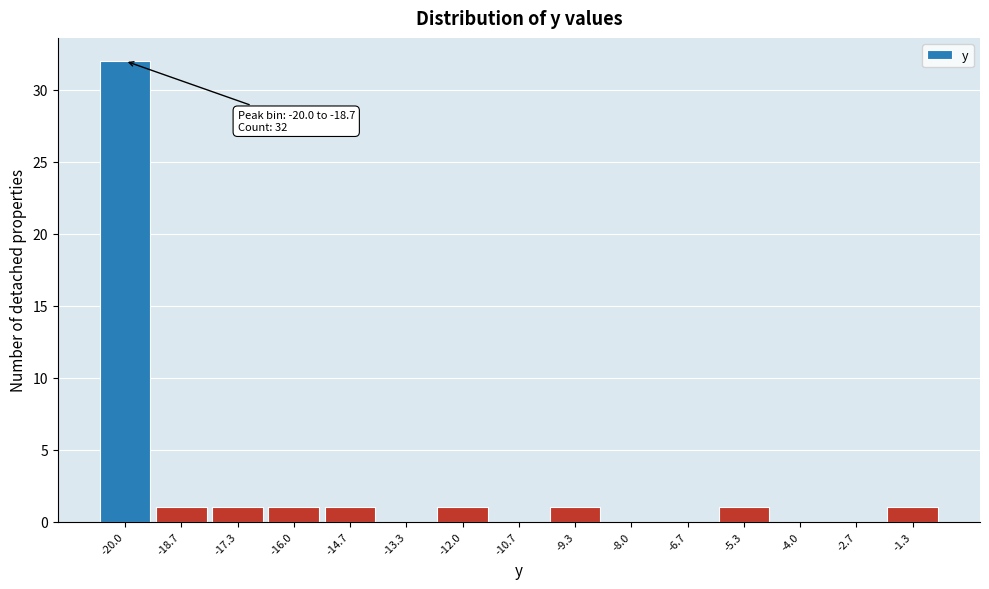

Reading right to left, list all the values displayed in this chart.

-1.3=1	-2.7=0	-4.0=0	-5.3=1	-6.7=0	-8.0=0	-9.3=1	-10.7=0	-12.0=1	-13.3=0	-14.7=1	-16.0=1	-17.3=1	-18.7=1	-20.0=32